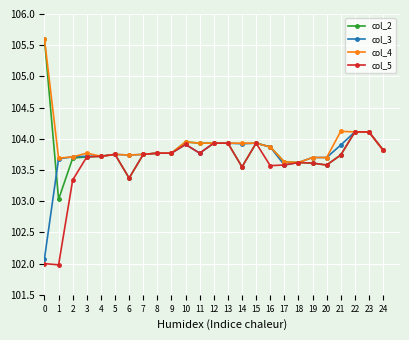

True or false: col_3 has more than 2 points higher than both neighbors.

True